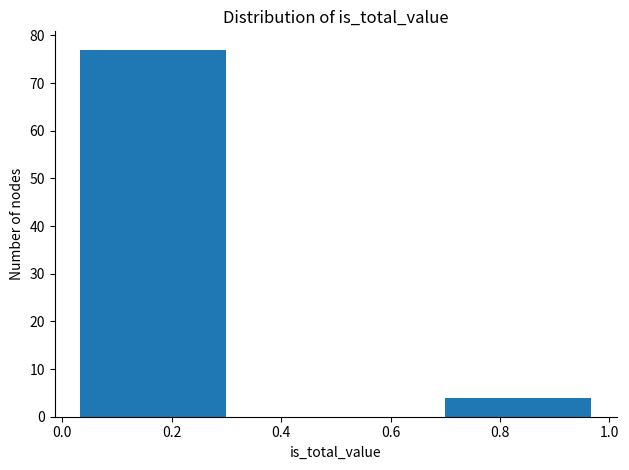

Reading left to right, list every bar in this chart as the range it spans on the x-axis followed by its height. Neither the bar edges nor the heights are printed on the chart, so give them approximately, as read against the axes.

0.00 to 0.34: 77
0.34 to 0.66: 0
0.66 to 1.00: 4